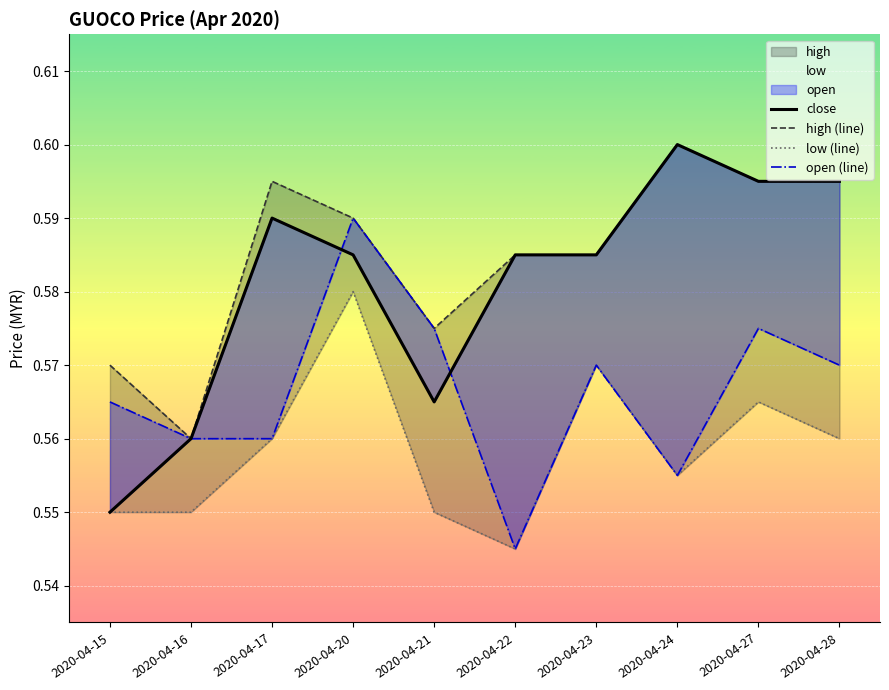

Does the chart display data point markers on the line(s)?

No